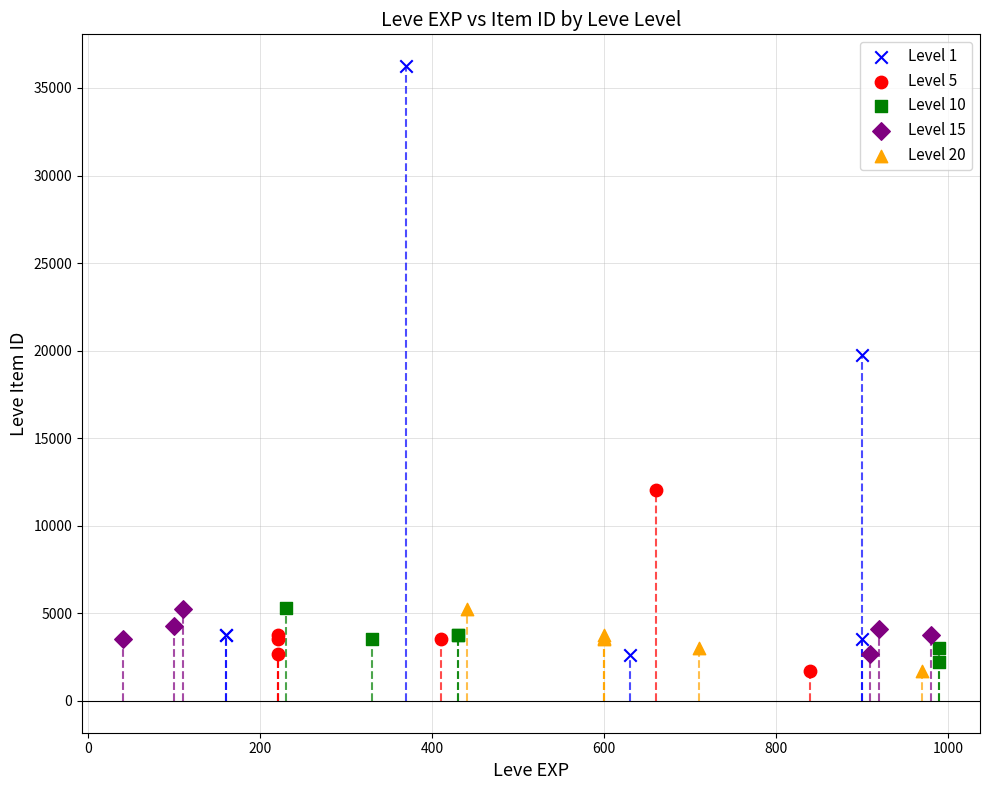

Which series contains the highest Y value?

Level 1